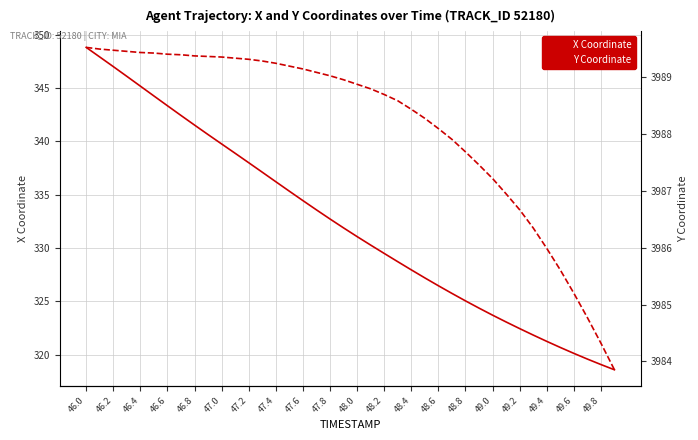

What is the approximate value of X Coordinate at 46.8?

341.5